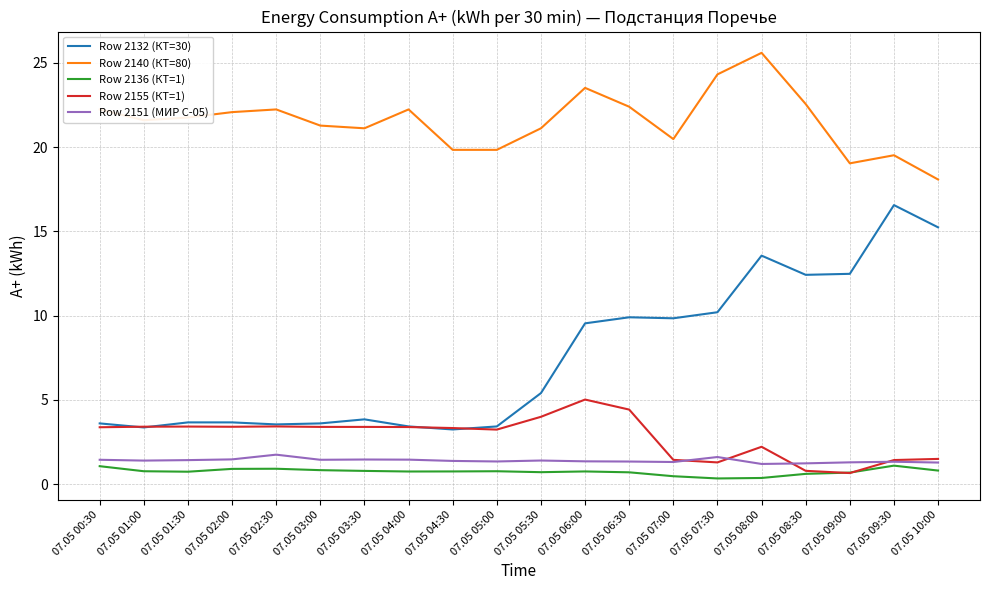

What is the greatest value displayed?

25.6